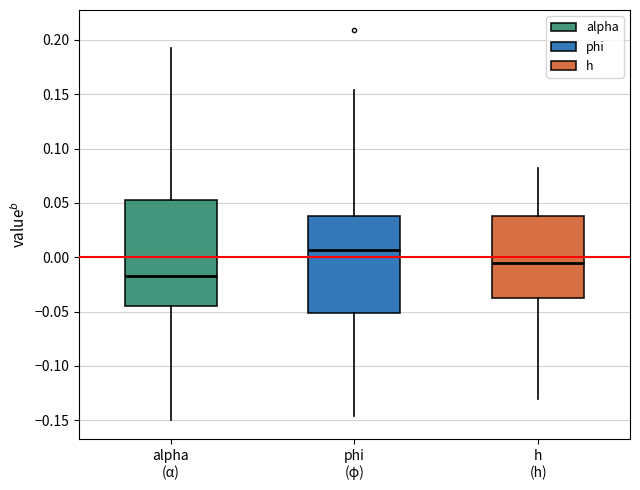

Where does the median line of the box for phi (φ) sit on the y-axis? The values are not printed on the chart, so give them approximately, as read against the axis.

0.005